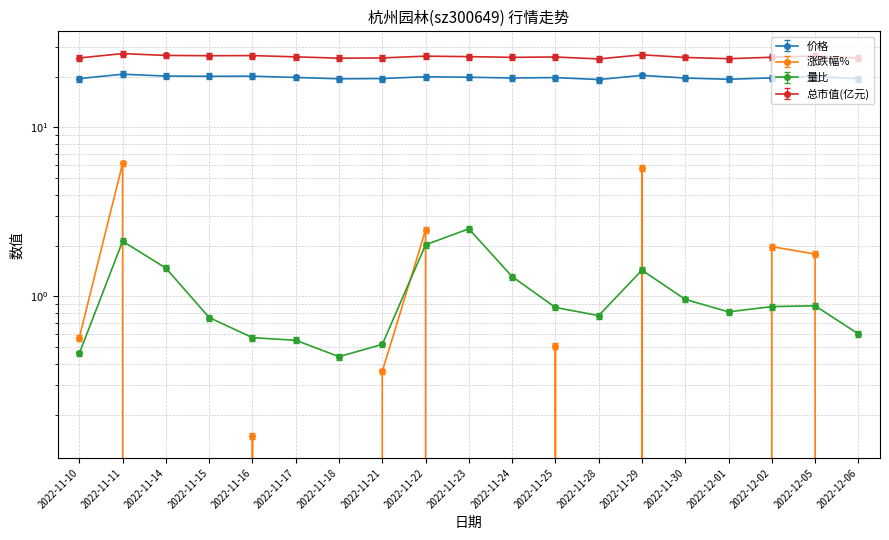

What is the label of the 1st point from the right?

2022-12-06